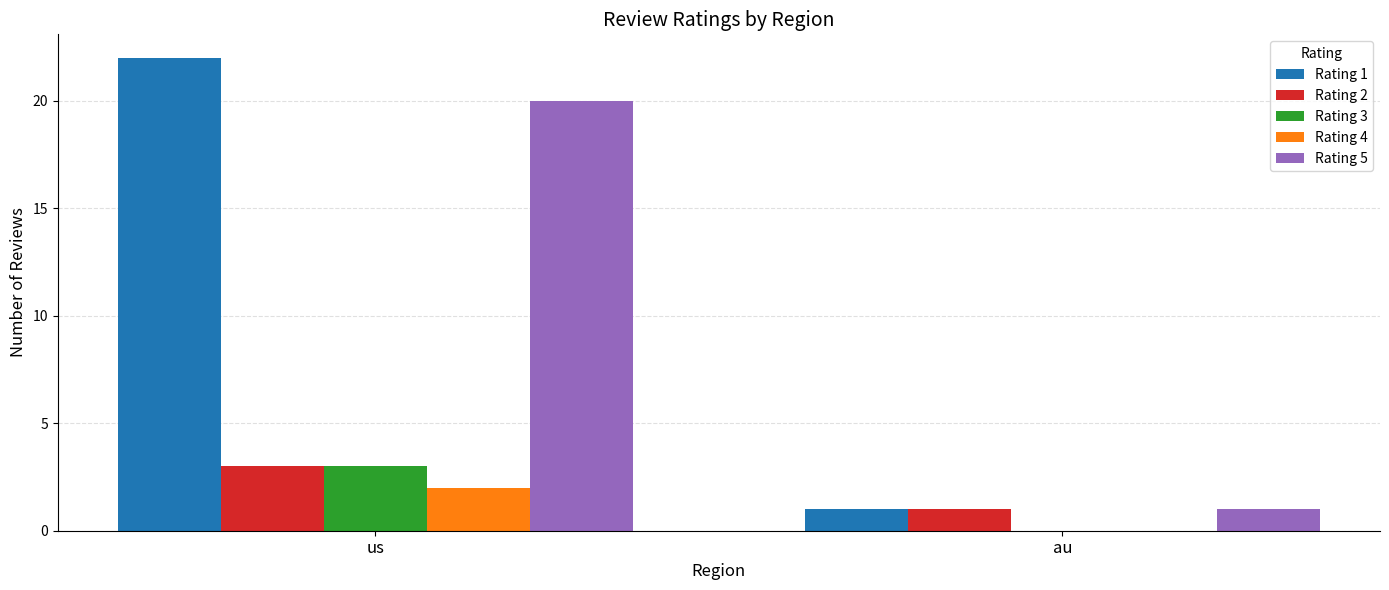

True or false: Rating 3 has a value of 4 at us.

False